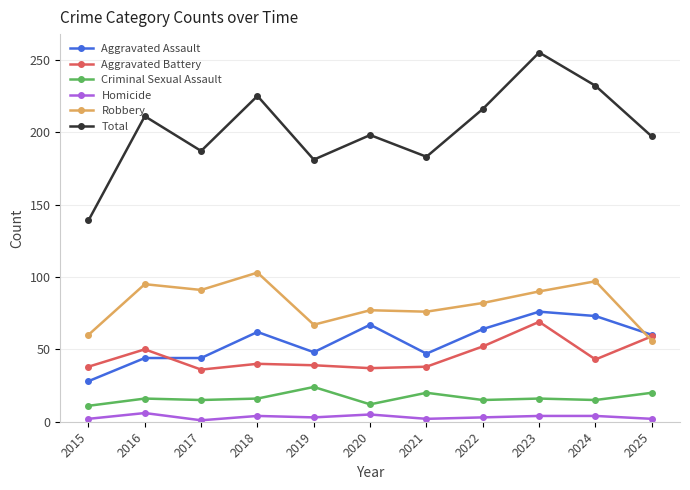

Between 2021 and 2022, which series saw the biggest shift?

Total